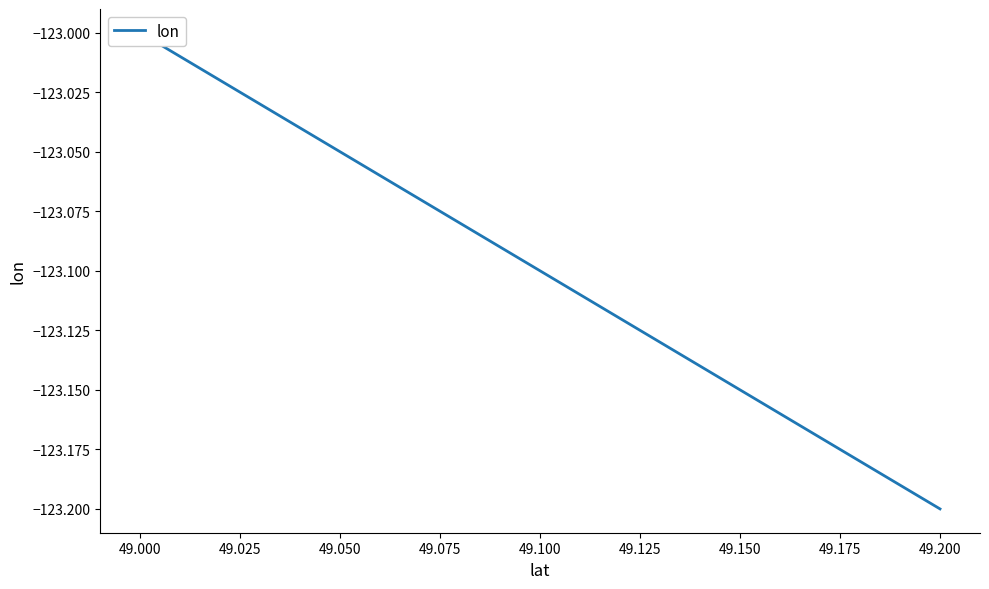

What is the minimum value shown in the chart?

-123.2